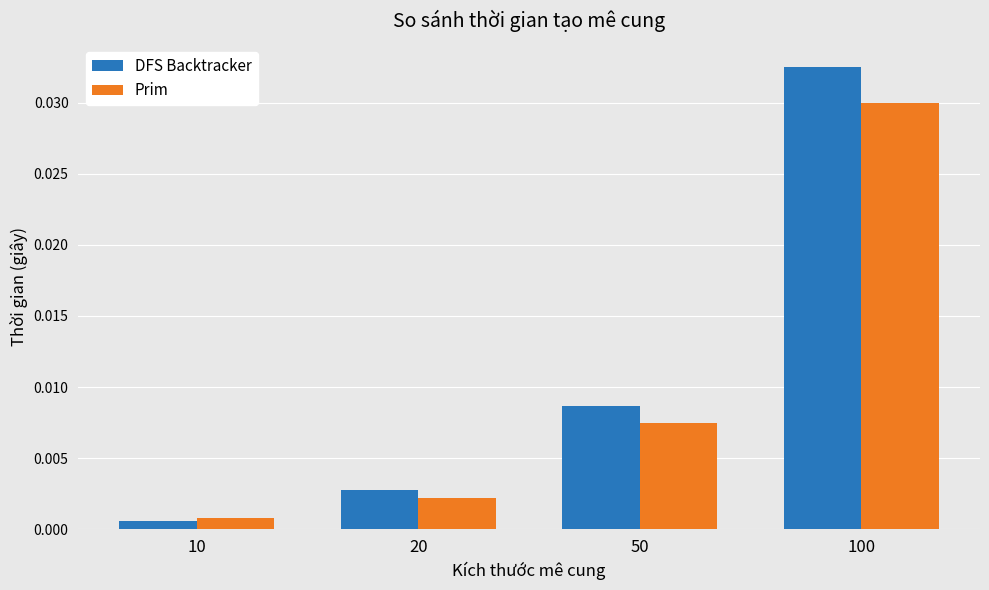

At which category is the sum across all series the highest?

100